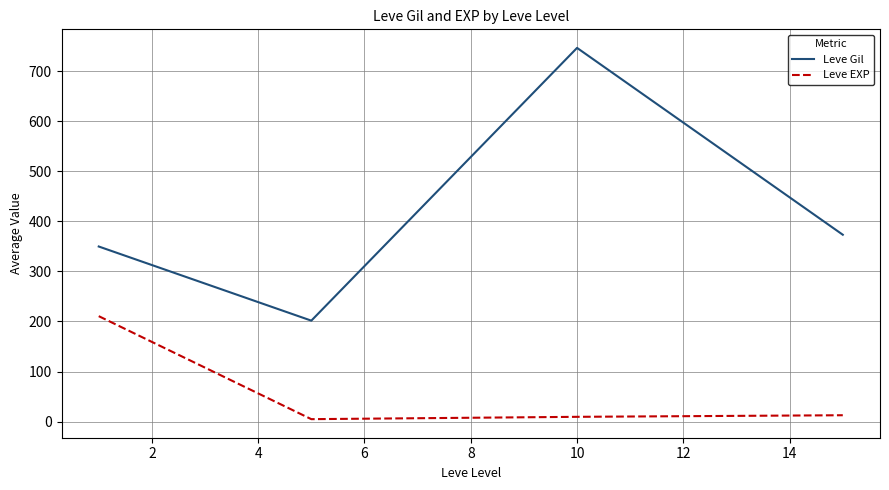

What is the sum of all Leve Gil values?

1671.5